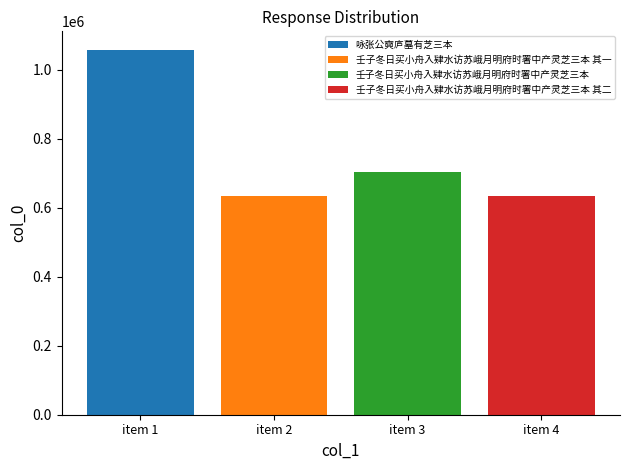

What is the greatest value displayed?

1059186